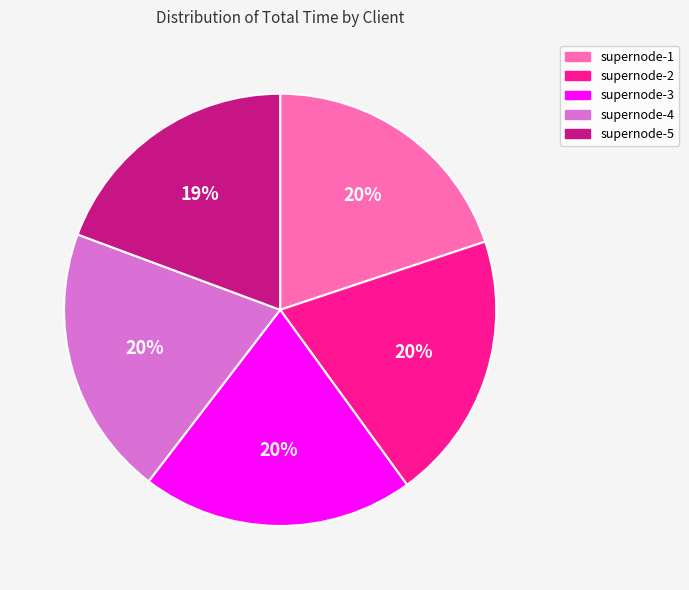

Approximately how many times larger is the value at supernode-4 compared to supernode-2?

1.0